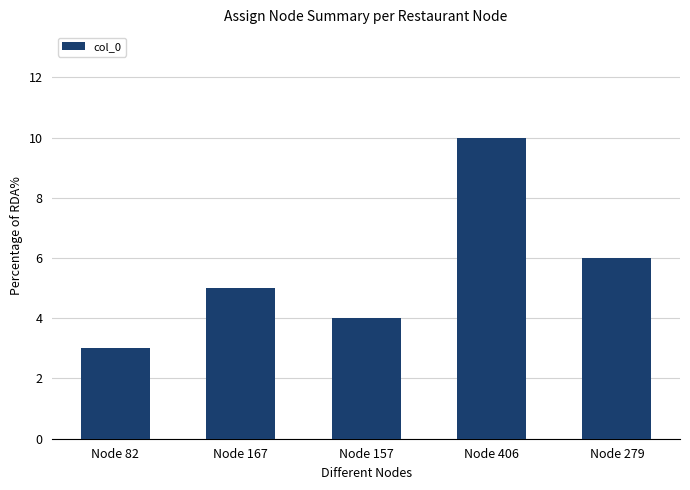

At which label is the value closest to 6?

Node 279